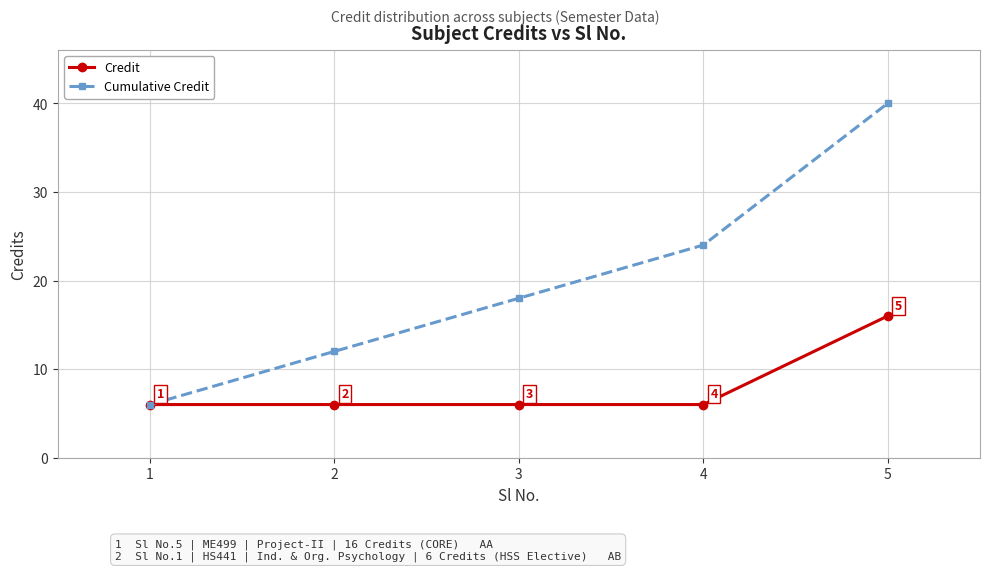

How many data points does each series have?

5